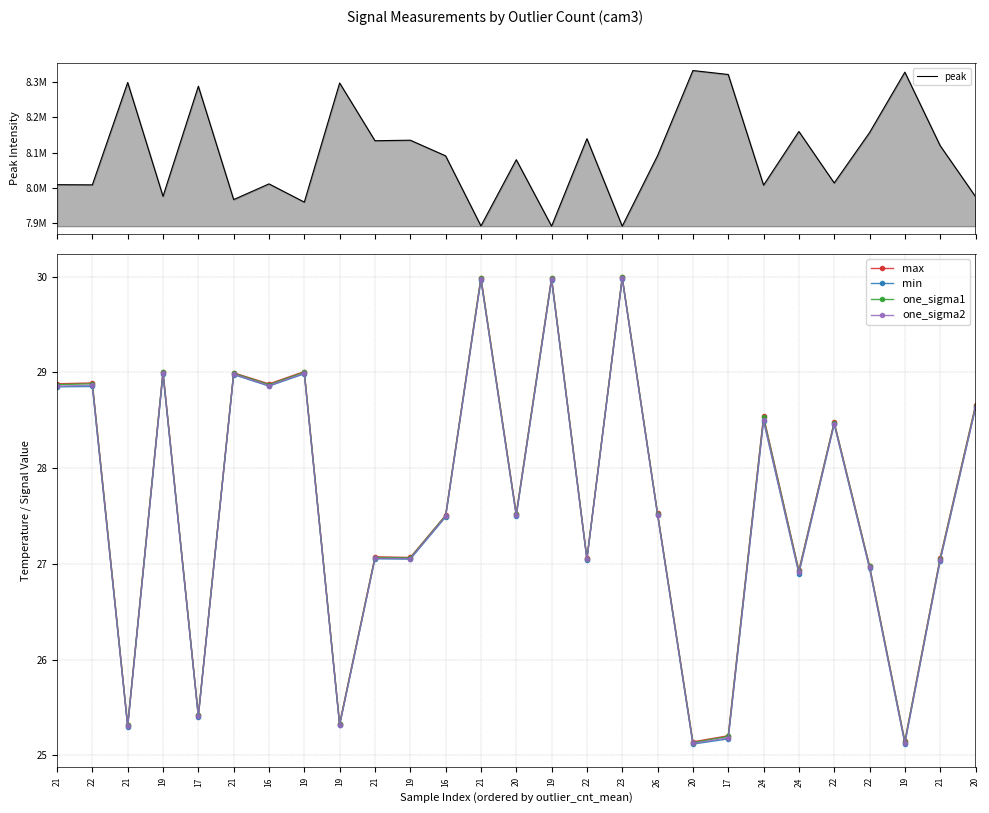

How many lines are shown in the chart?

5